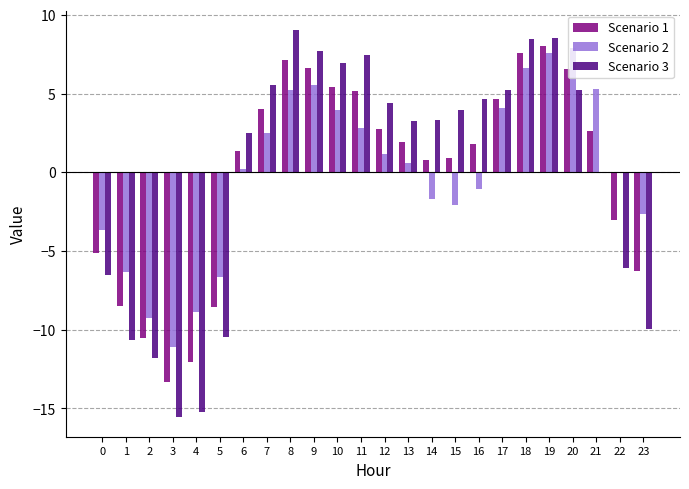

The value of Scenario 1 at 13 is 1.0. True or false?

False